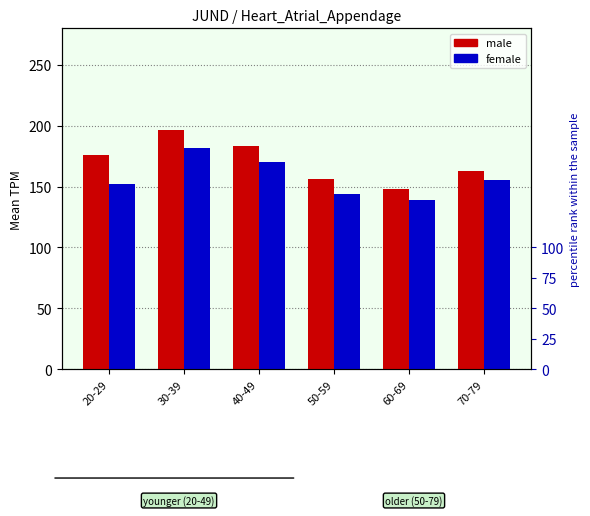

Between 50-59 and 30-39, which is larger?

30-39